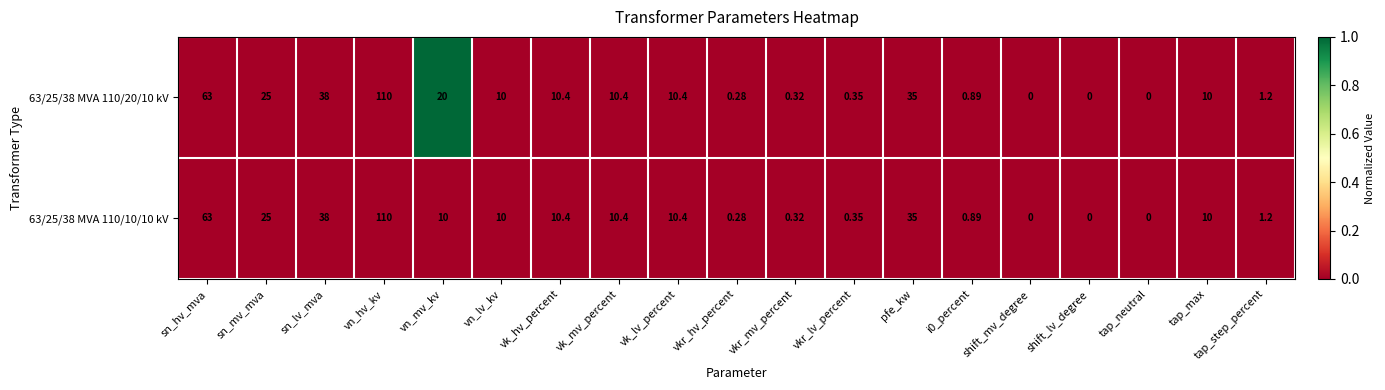

At which category does the chart reach its peak across all series?

vn_hv_kv